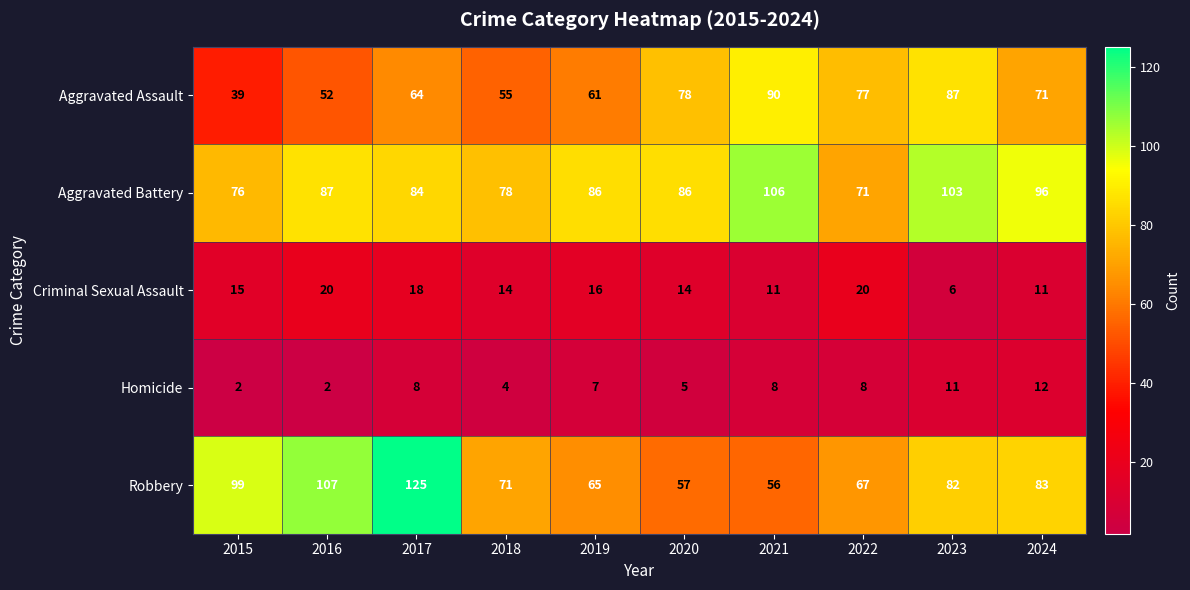

Which series has the widest spread of values?

Robbery